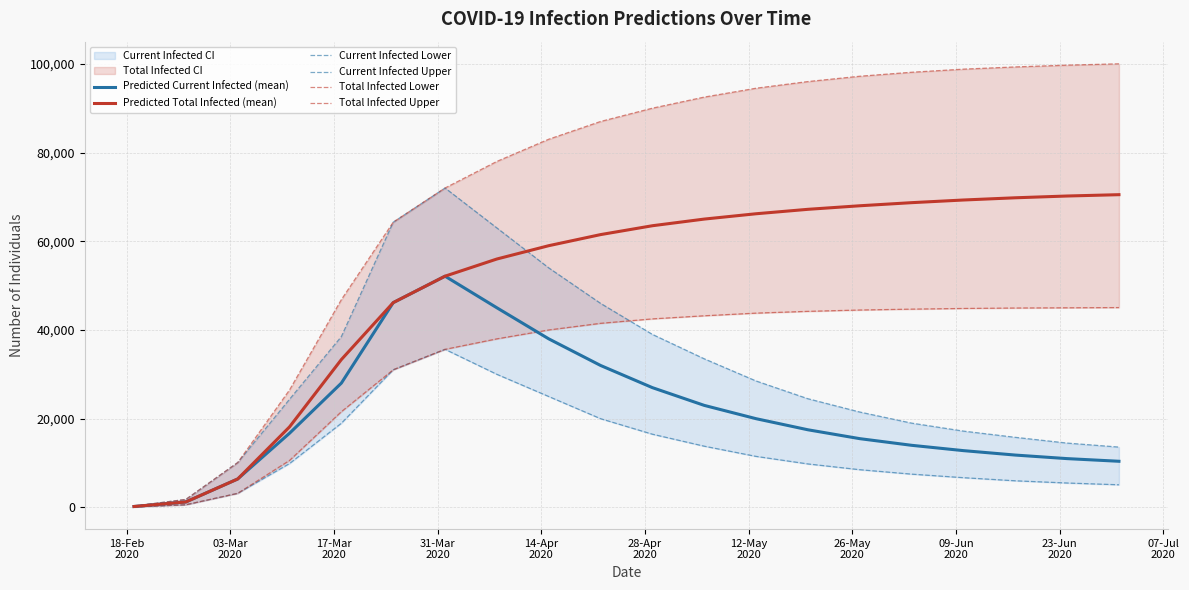

What is the highest value of the Predicted Total Infected (mean) series?

70500